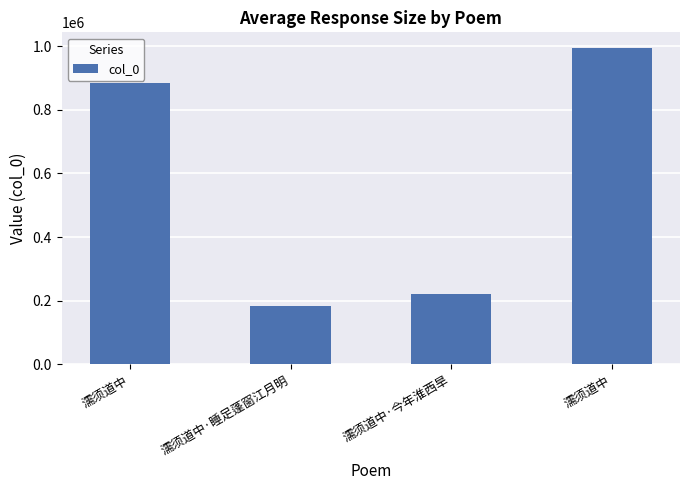

Reading left to right, transcribe all the data shown in this chart.

882995	184273	219224	993909